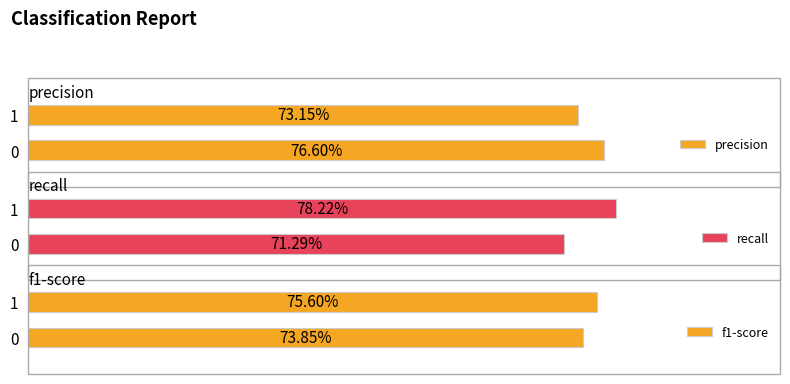

What are all the series names shown in the legend?

precision, recall, f1-score